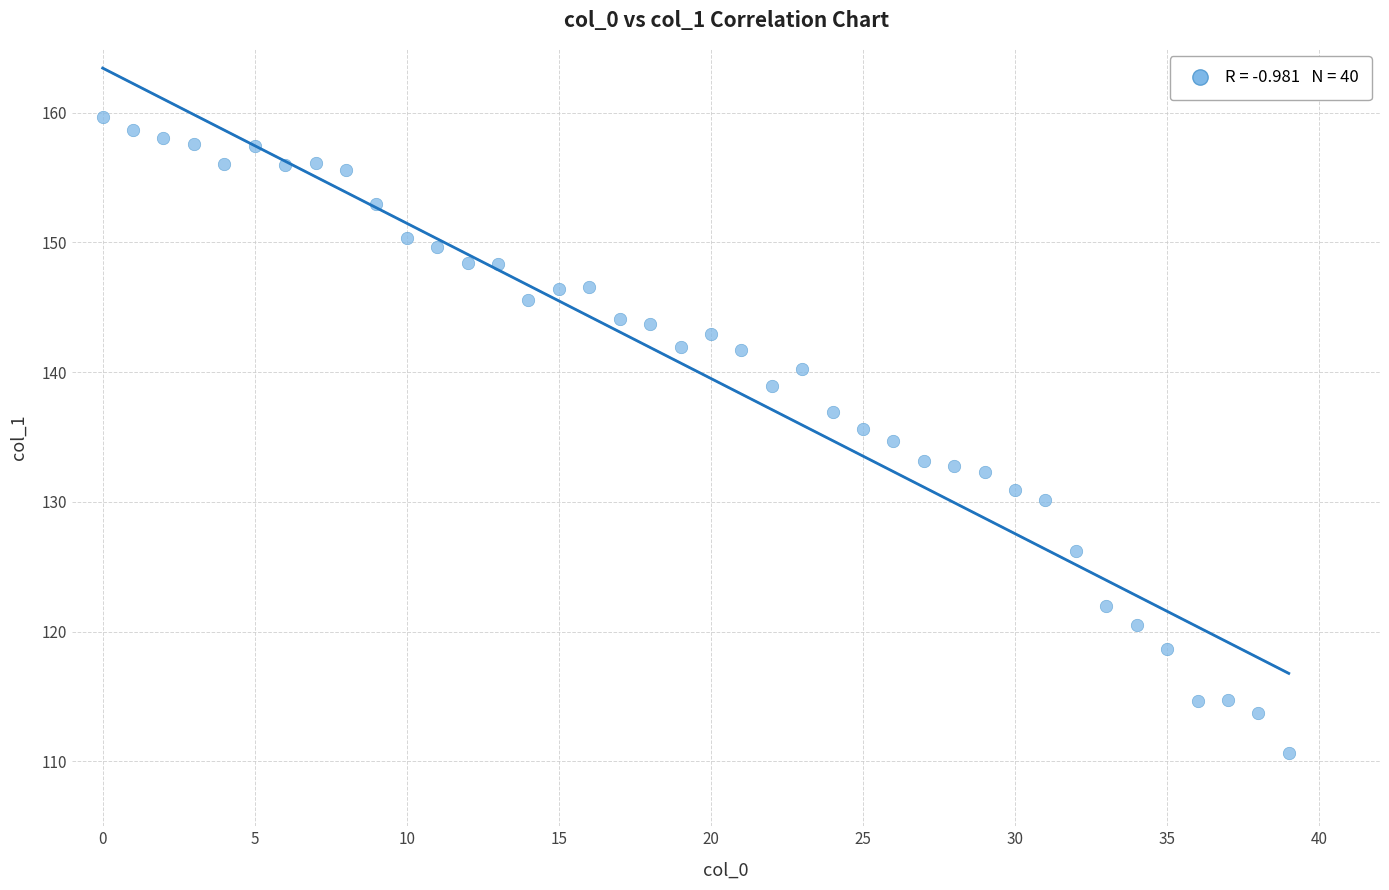

What is the range of Y values (max minus min)?

49.0